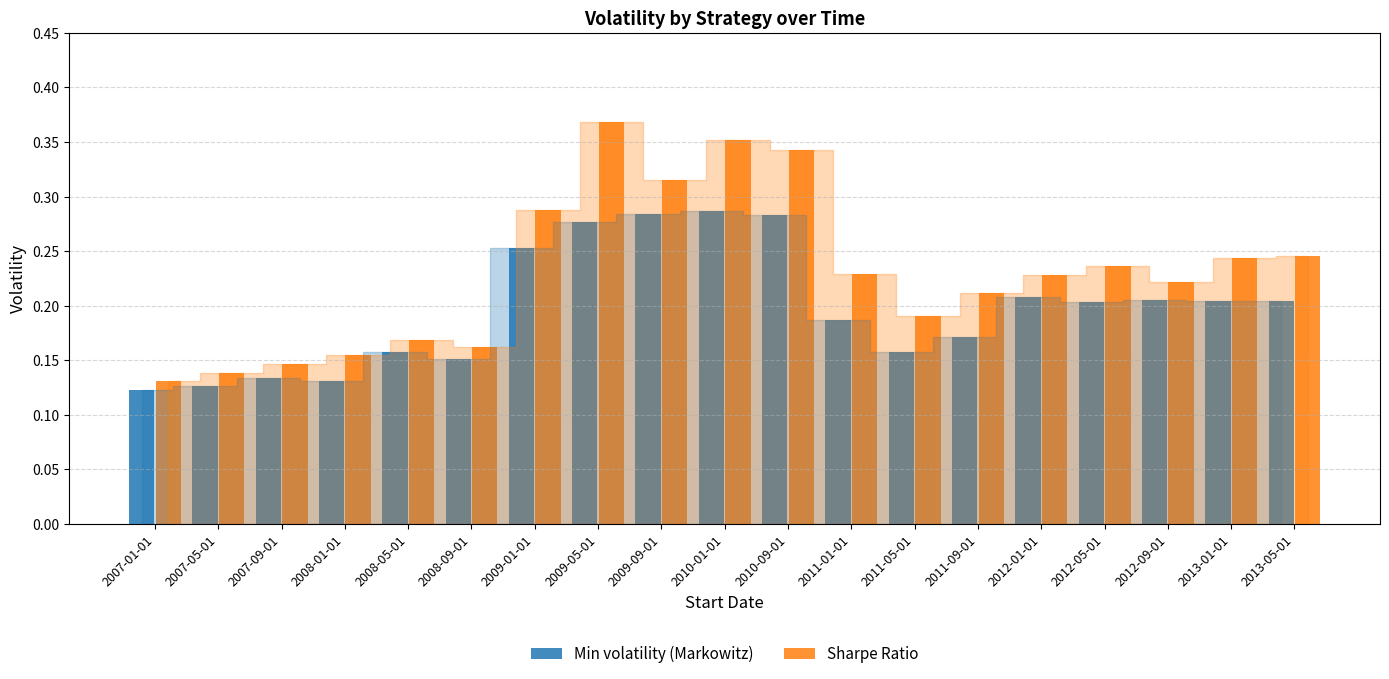

At 2008-05-01, list the series in order from largest to smallest.

Sharpe Ratio, Min volatility (Markowitz)